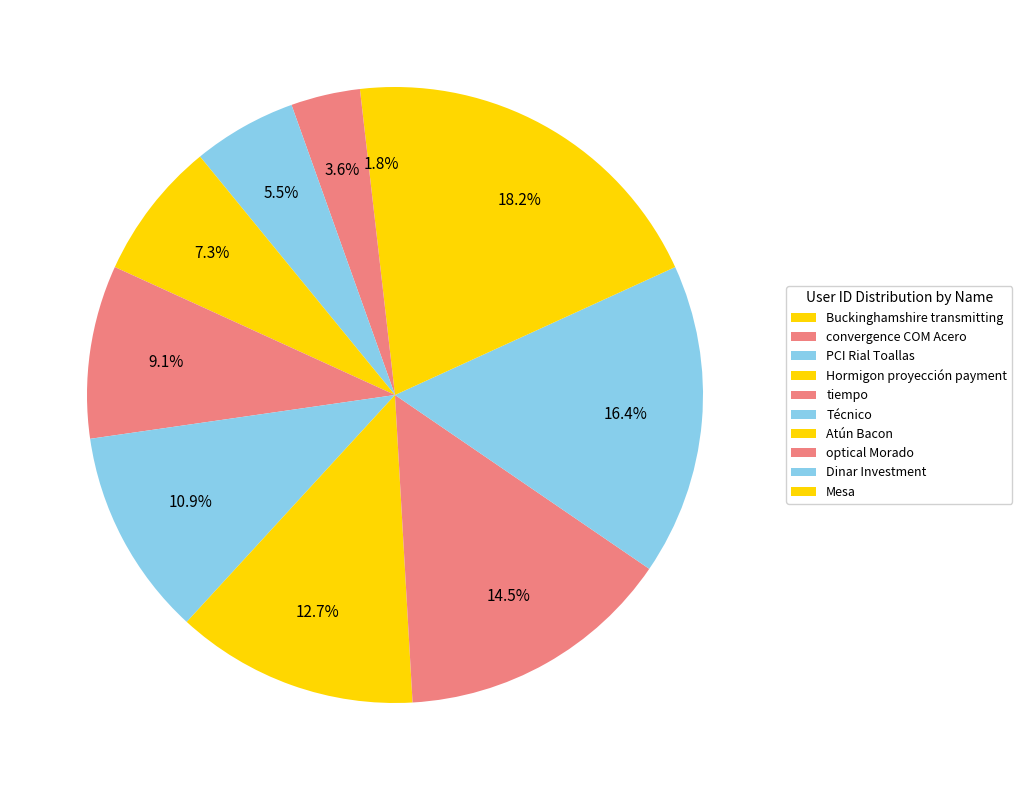

What is the largest slice in the pie chart?

Mesa